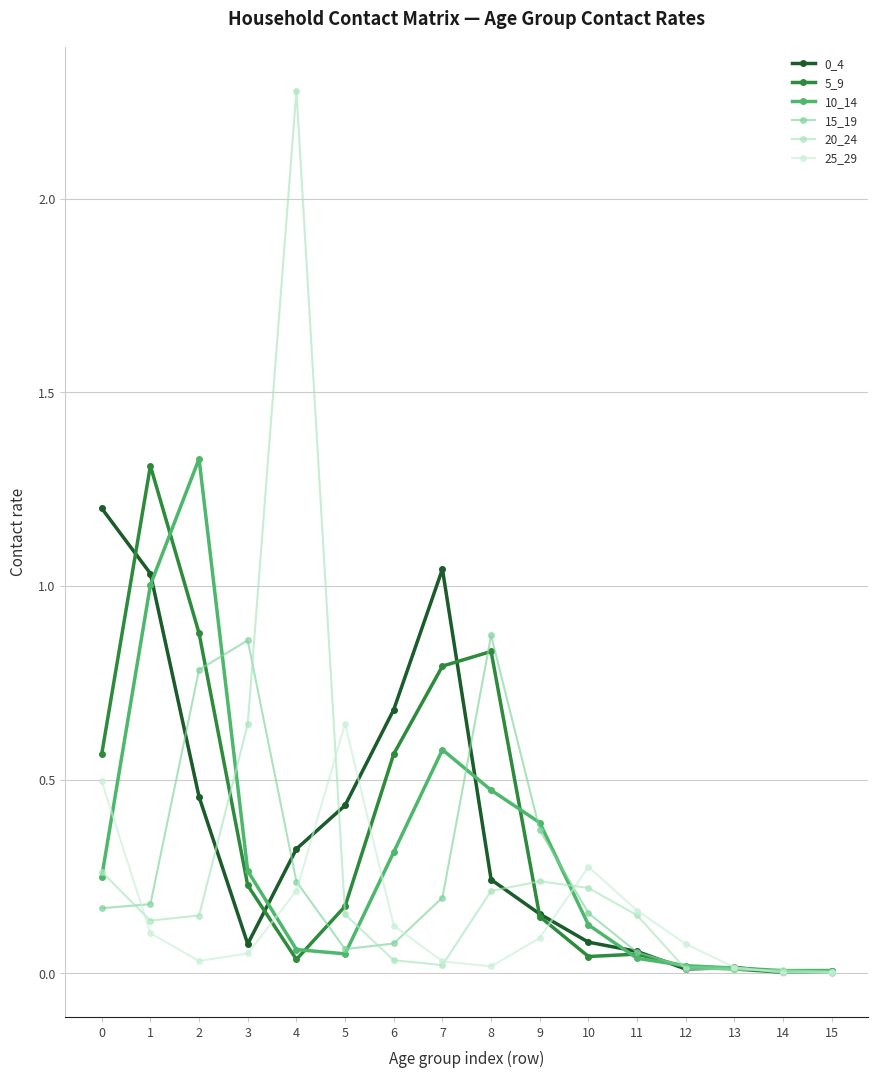

What is the total value across all series at 0?

2.9